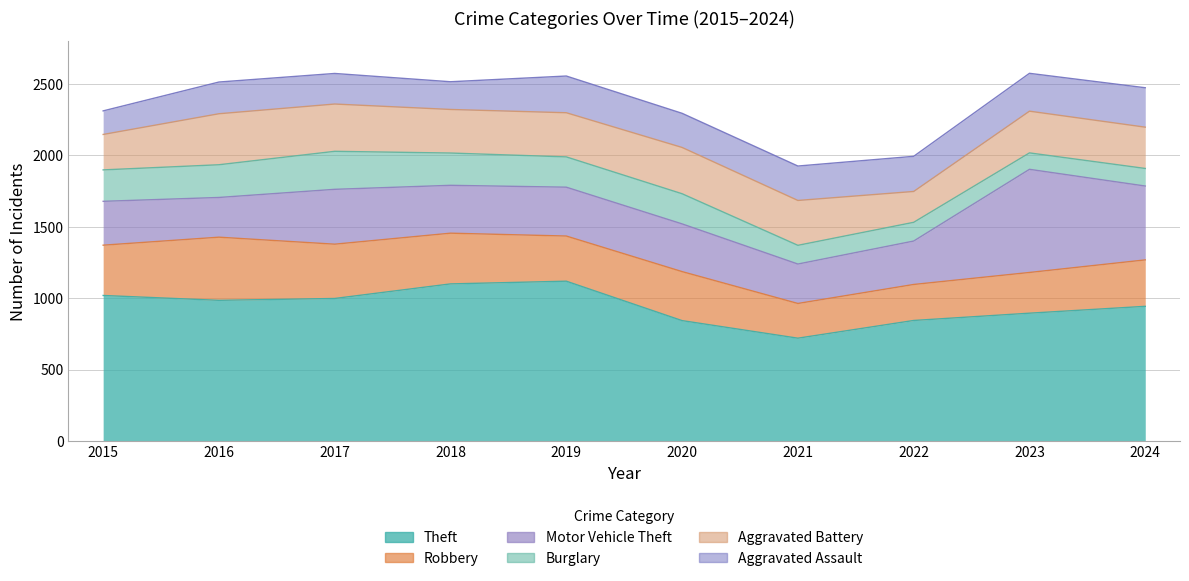

What is the value of the Aggravated Battery point at the 6th from the left?

324